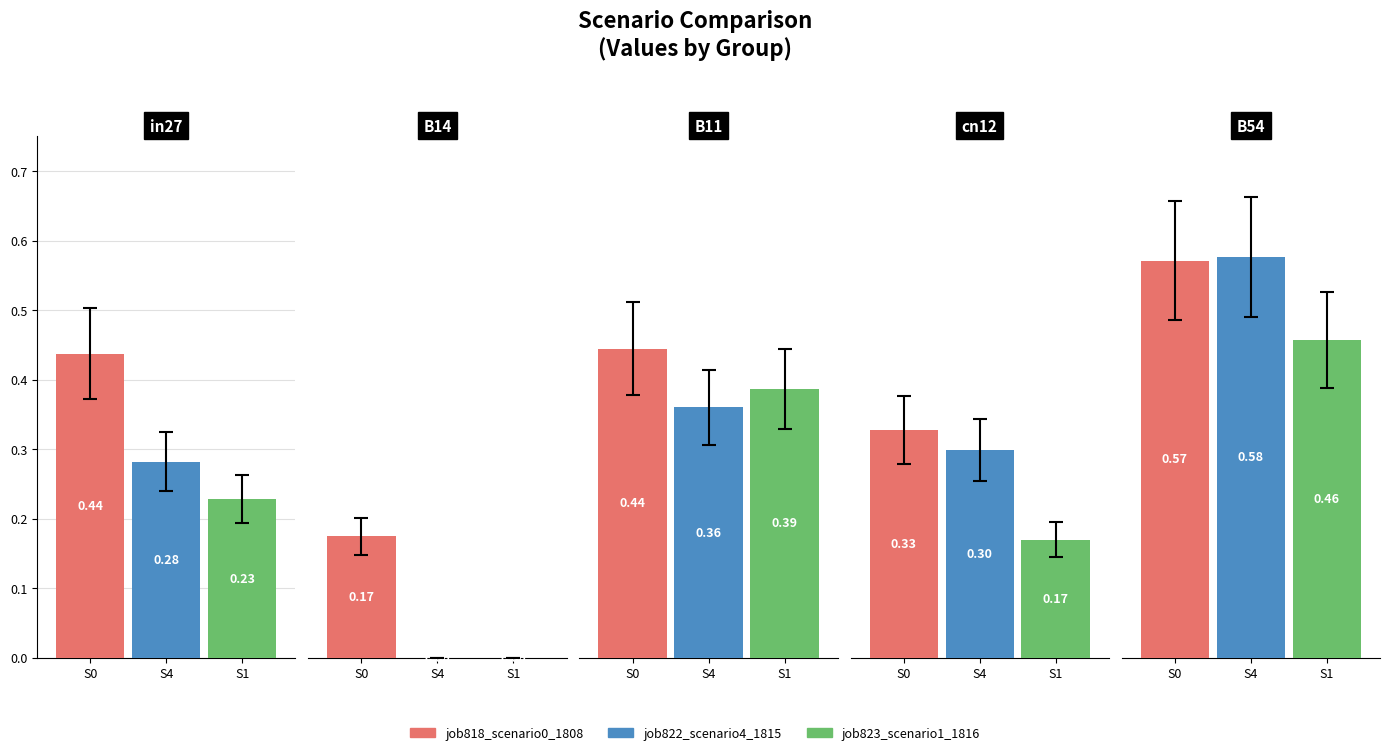

What is the difference between the highest and lowest values at cn12?

0.2